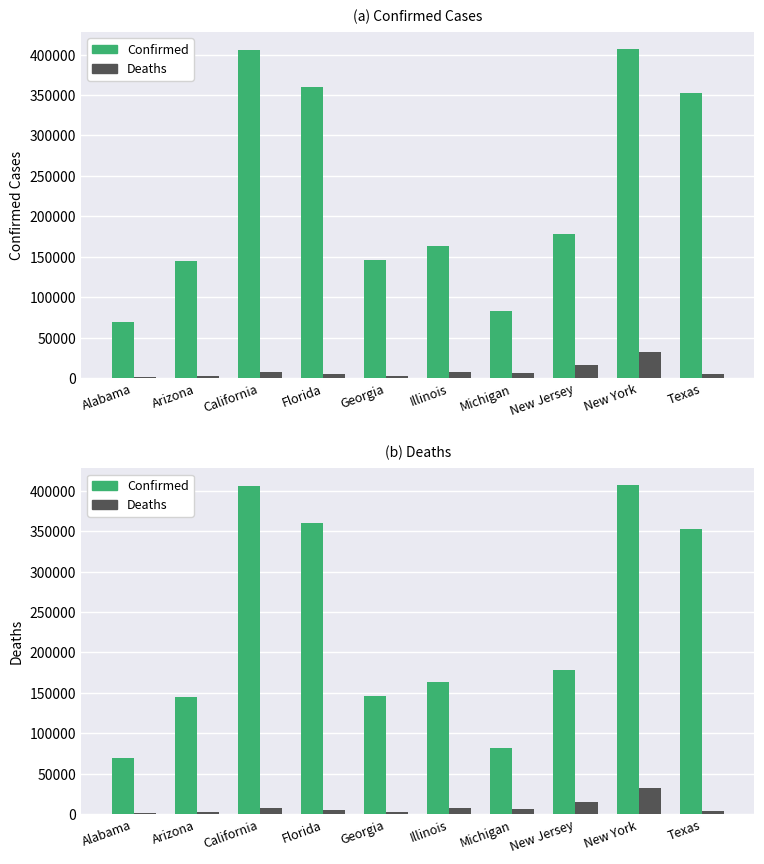

Does the chart contain any negative values?

No